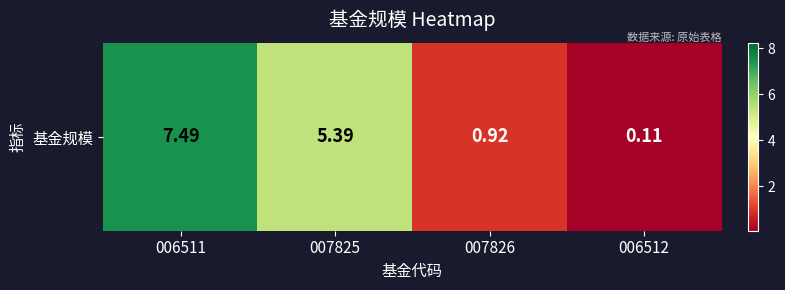

List the labels in order of value, smallest first.

006512, 007826, 007825, 006511